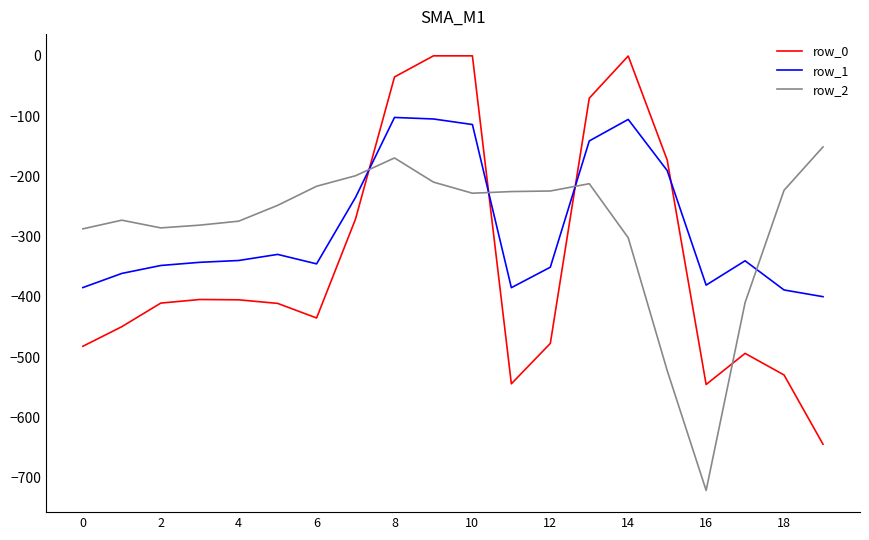

Which series has the largest range (max minus min)?

row_0